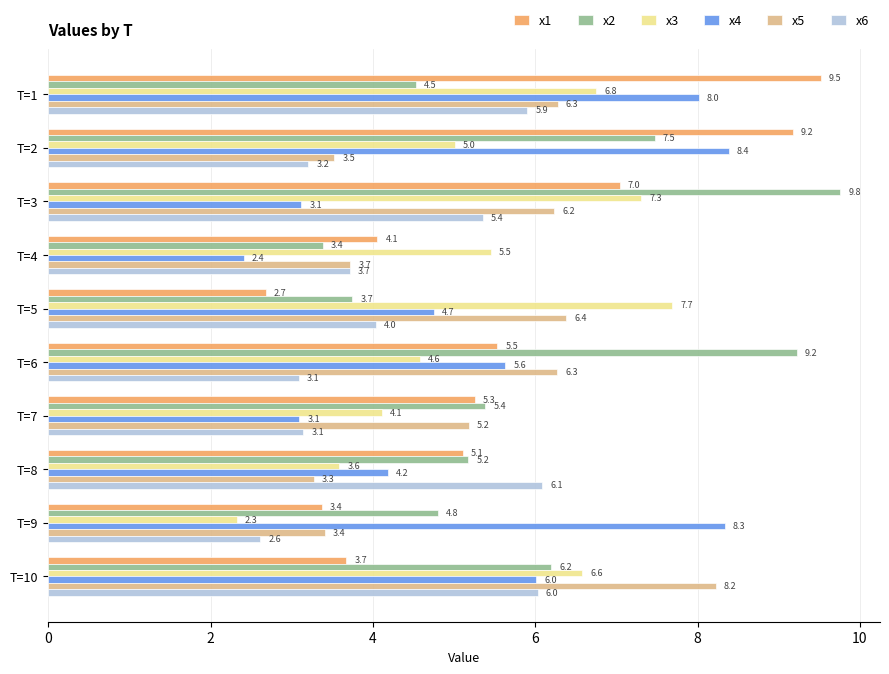

List the labels in order of x1 value, largest first.

T=1, T=2, T=3, T=6, T=7, T=8, T=4, T=10, T=9, T=5